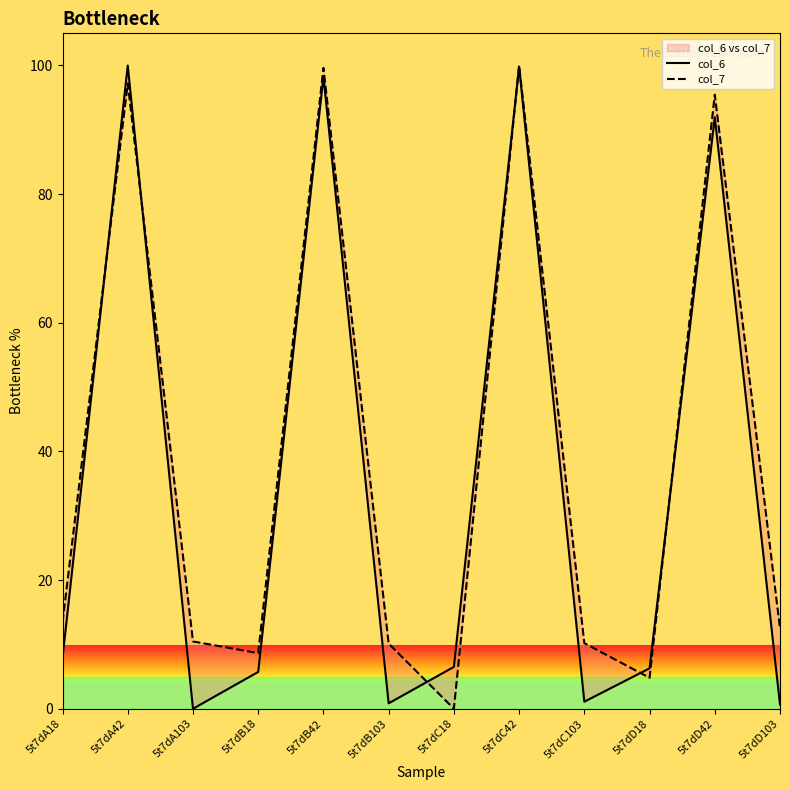

At how many categories does at least one series exceed 43?

4